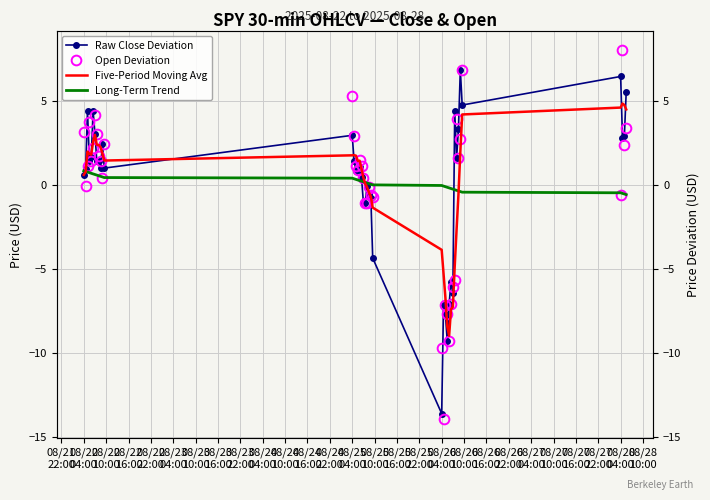

How many interior local peaks does the Open Deviation series have?

9